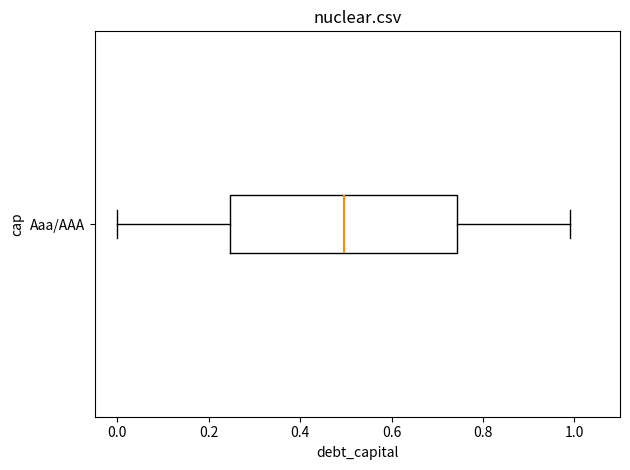

Transcribe this box plot: give where the median line is, the range the box spans, and where the two whiskers end, as read against the x-axis. The values are not printed on the chart, so give them approximately, as read against the axis.

median 0.50, box 0.24 to 0.74, whiskers 0.00 to 1.00